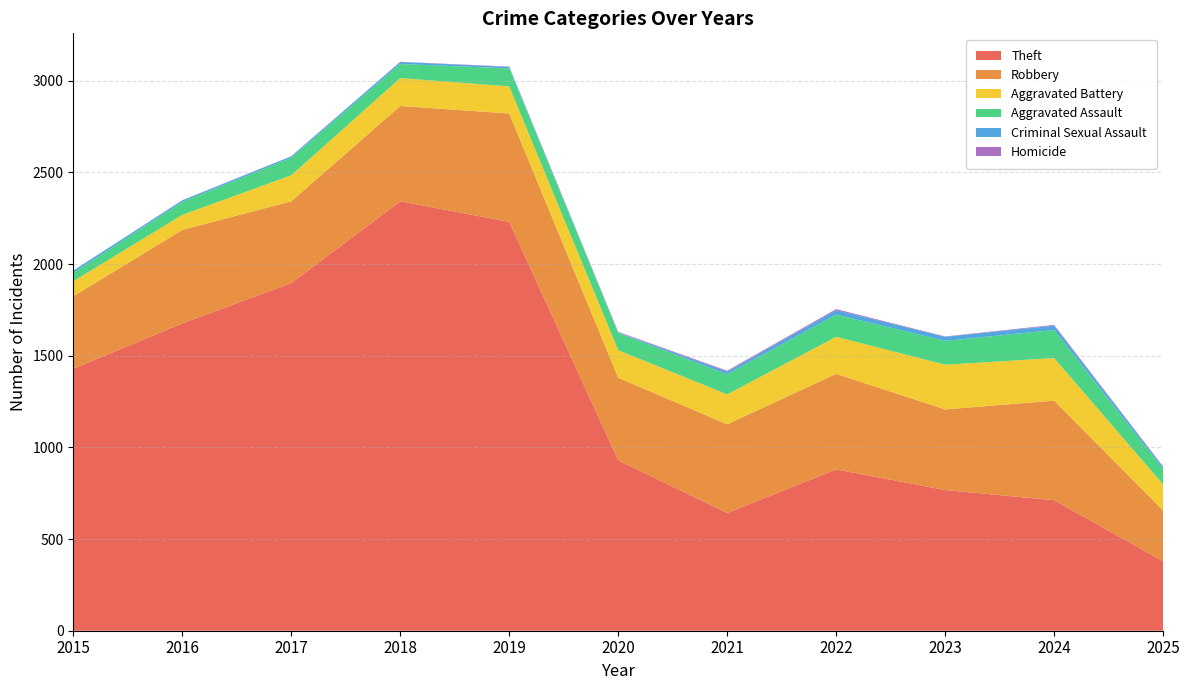

Reading right to left, list all the values displayed in this chart.

Theft: 379	712	767	880	642	930	2230	2342	1896	1676	1429
Robbery: 277	543	440	521	484	450	591	520	446	510	395
Aggravated Battery: 142	232	244	202	163	150	148	152	142	82	82
Aggravated Assault: 84	153	130	121	110	94	98	77	95	71	46
Criminal Sexual Assault: 11	24	22	24	14	3	8	11	8	8	12
Homicide: 3	4	2	6	5	3	2	1	1	1	0